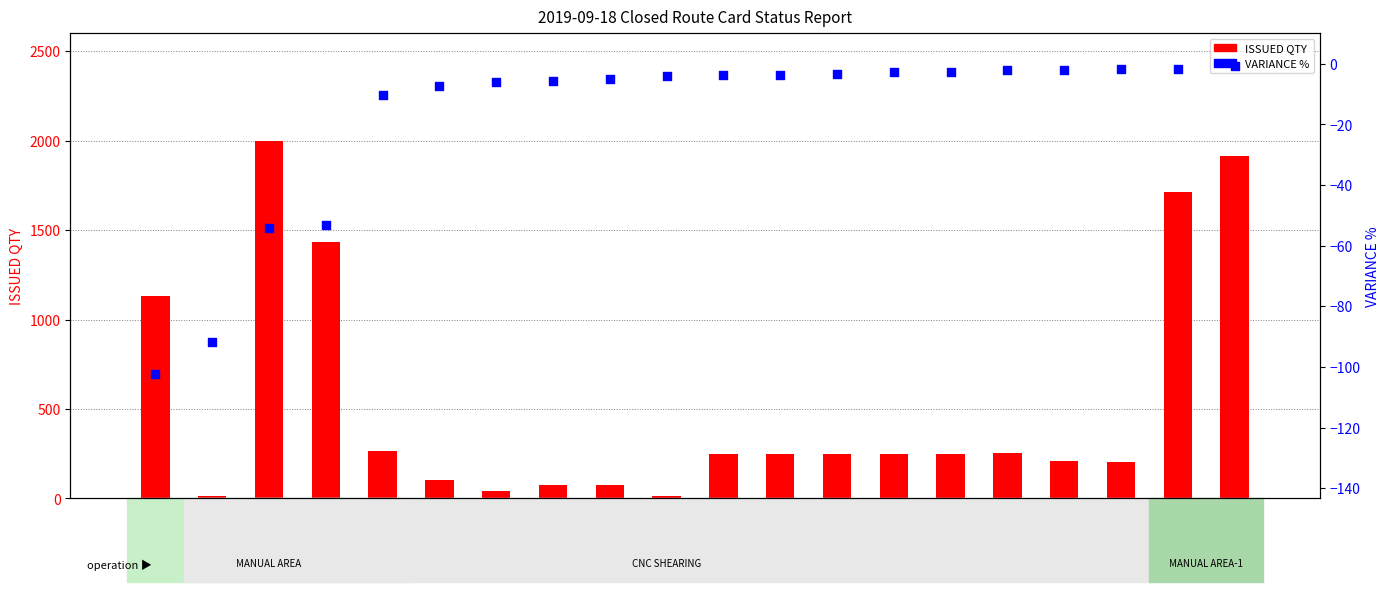

Which series has the largest total across all categories?

ISSUED QTY